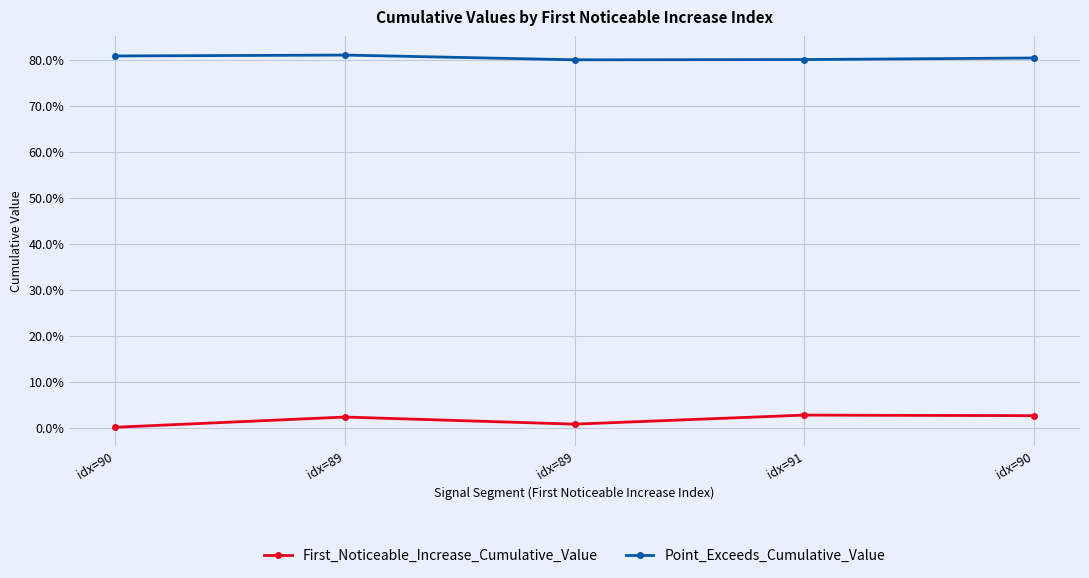

Does the chart have visible grid lines?

Yes